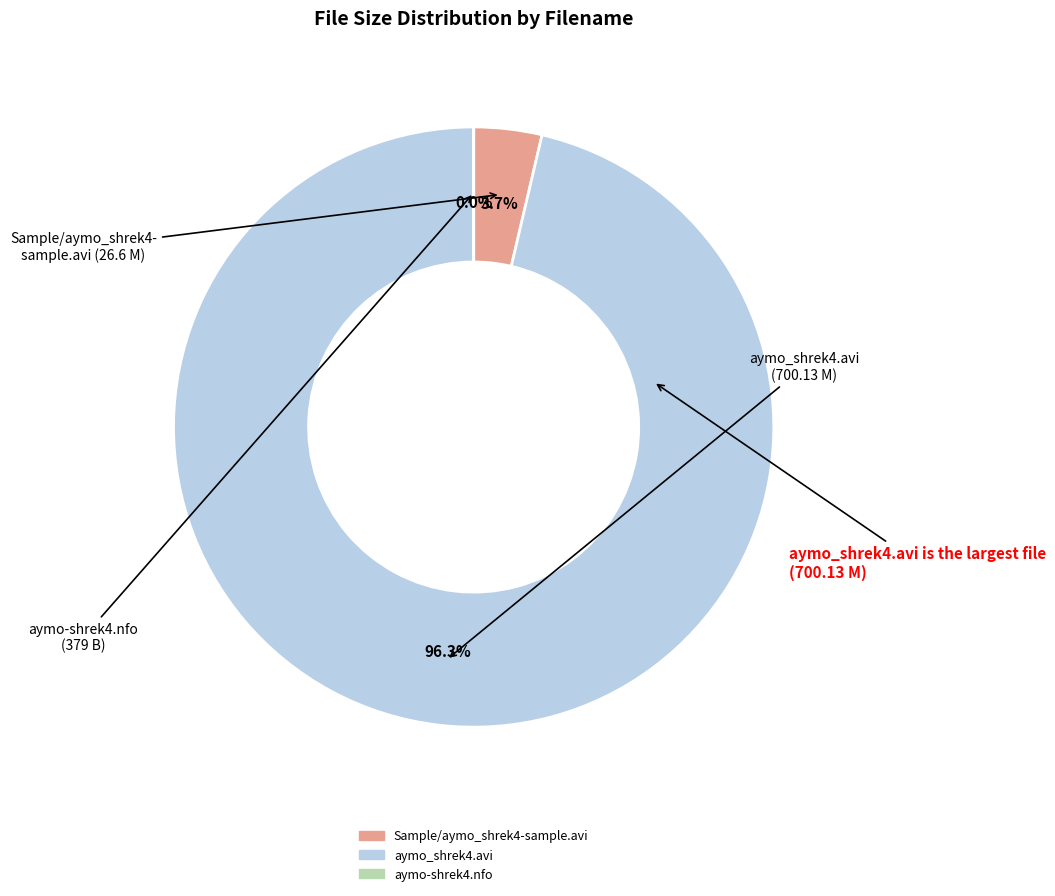

Which has a higher value, Sample/aymo_shrek4-sample.avi or aymo_shrek4.avi?

aymo_shrek4.avi